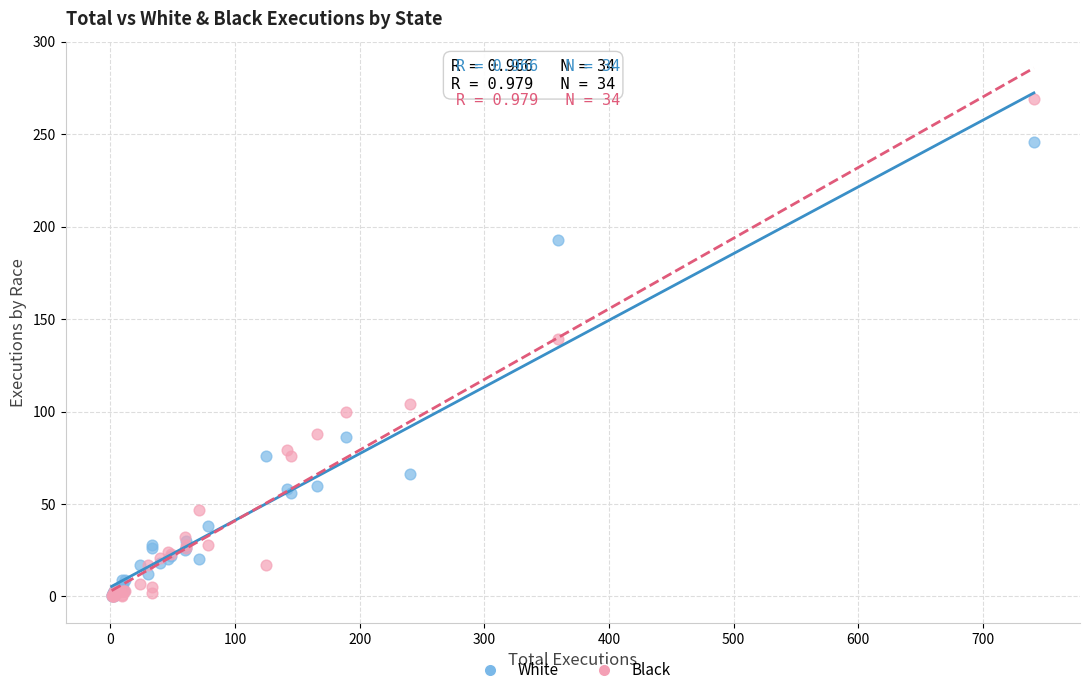

In the Black series, what Y value is closest to 134?

139